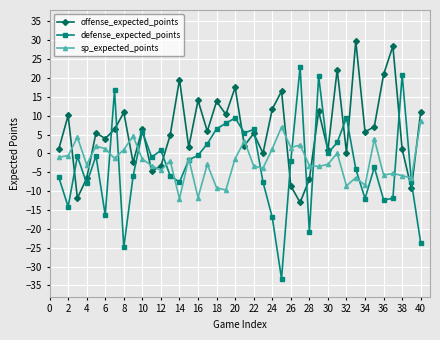

What is the average value of the defense_expected_points series?

-2.8